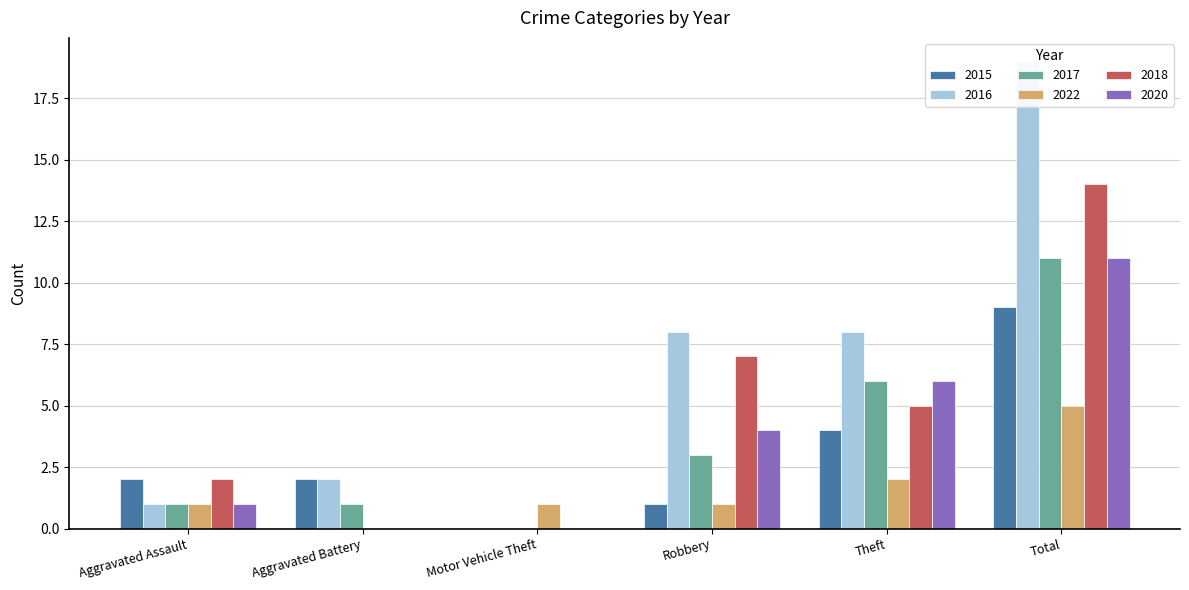

What is the difference between the second highest and minimum values in the 2017 series?

6